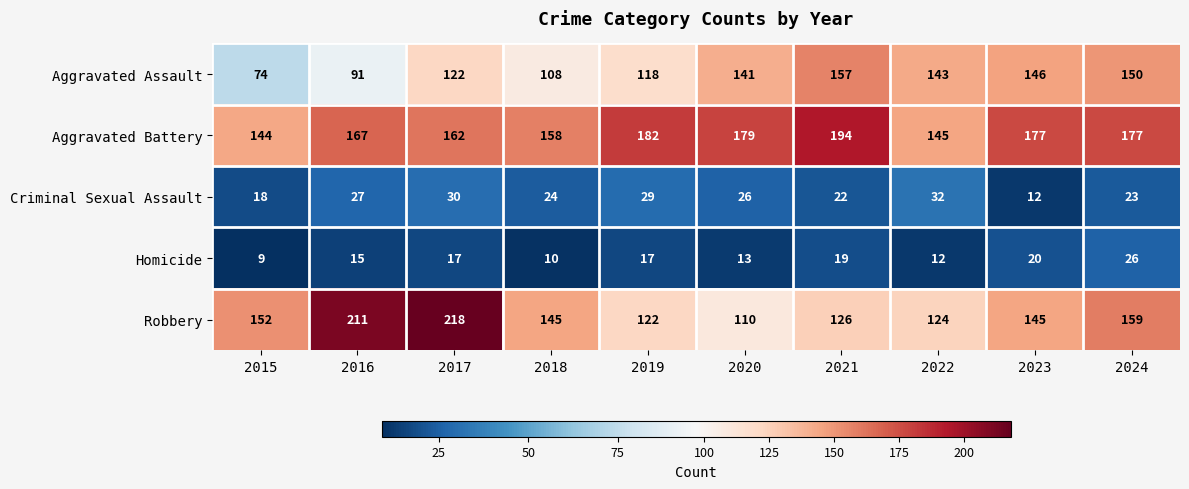

At which label does Criminal Sexual Assault reach its minimum?

2023